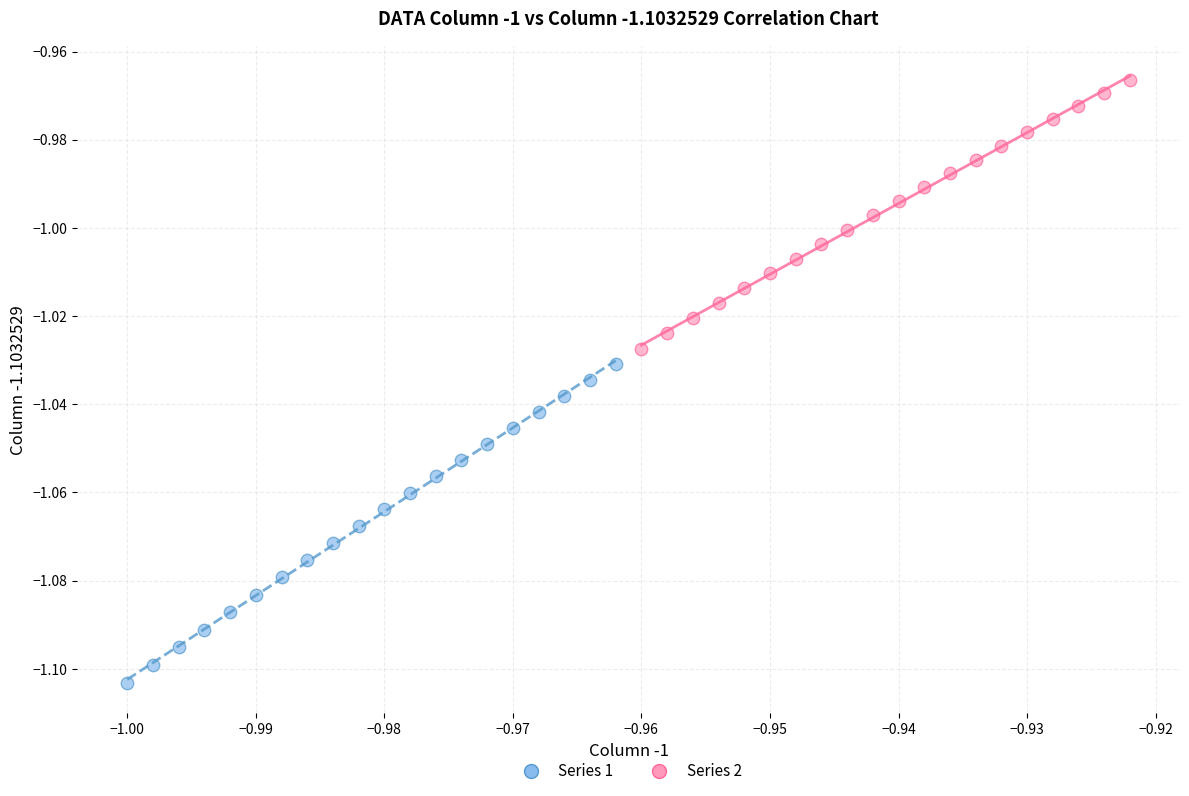

Which series reaches the maximum Y coordinate?

Series 2